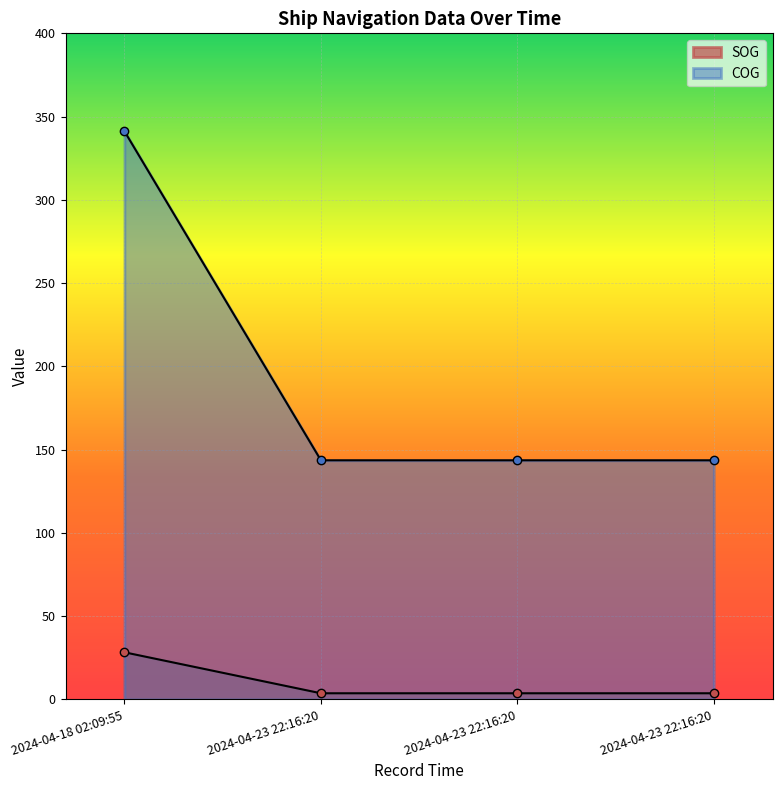

At which label is SOG closest to 16?

2024-04-18 02:09:55